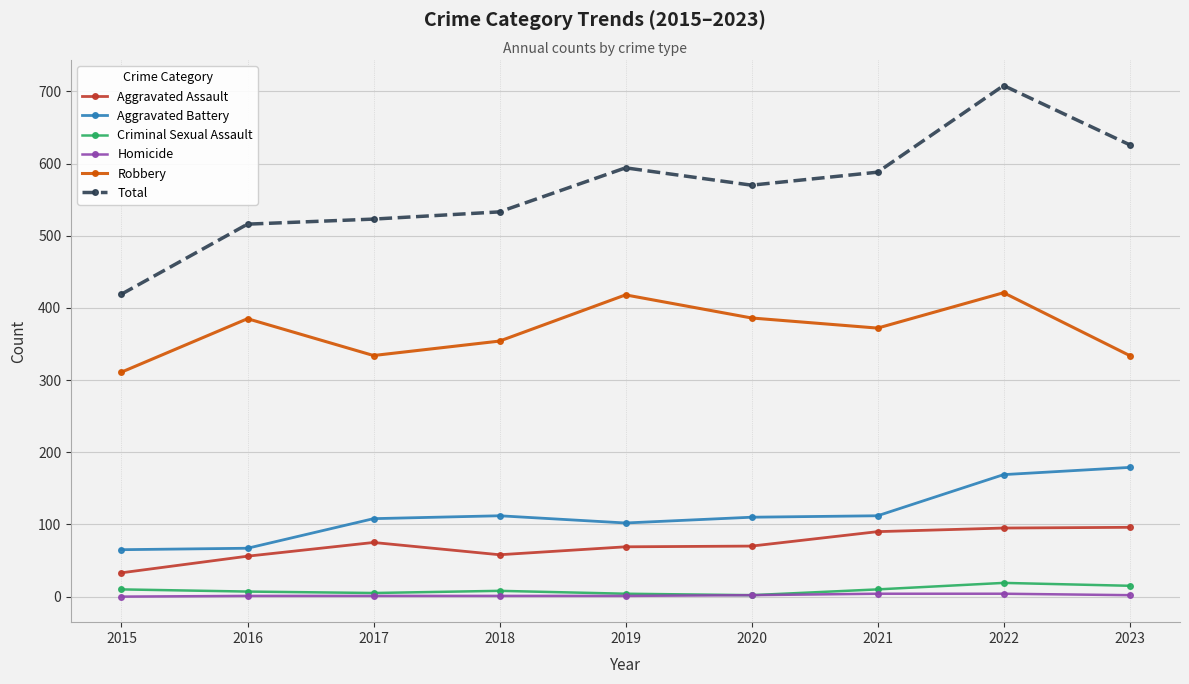

What is the difference between the highest and lowest values at 2018?

532